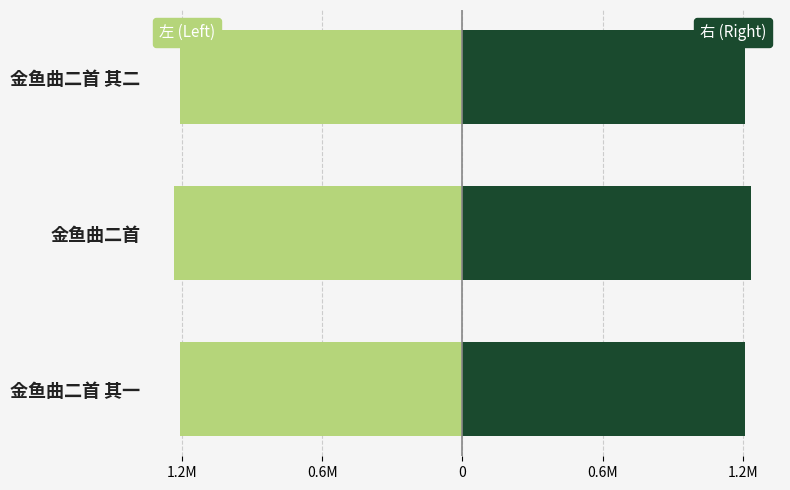

How many data points does each series have?

3